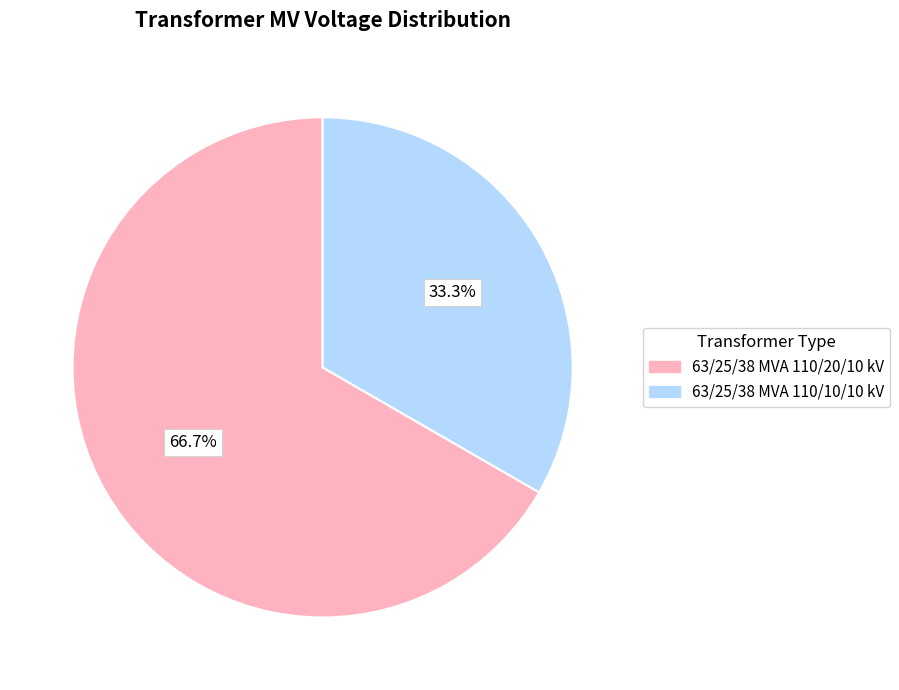

Between 63/25/38 MVA 110/20/10 kV and 63/25/38 MVA 110/10/10 kV, which is larger?

63/25/38 MVA 110/20/10 kV